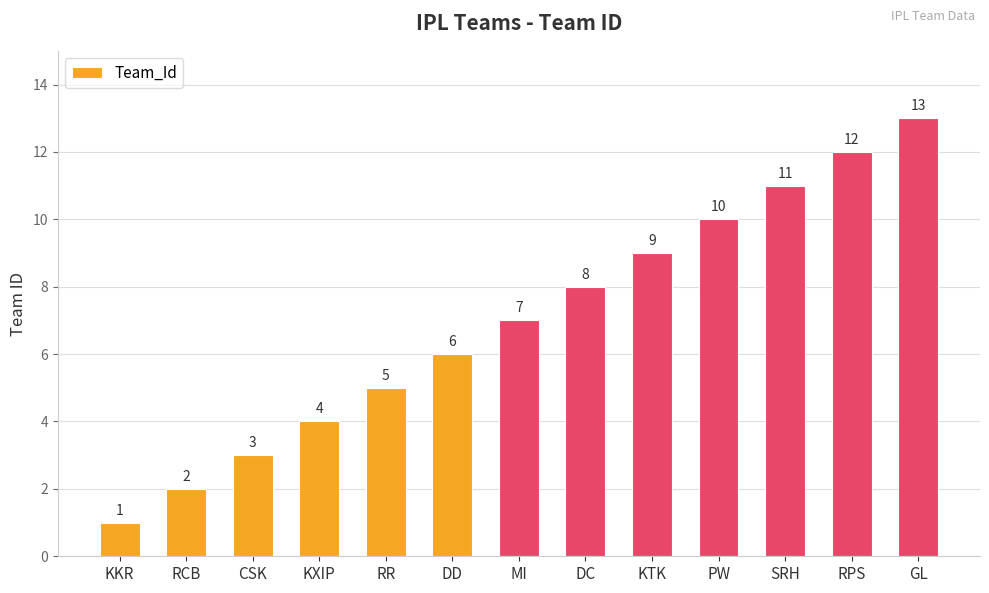

Where is the data nearest to the value 7?

MI